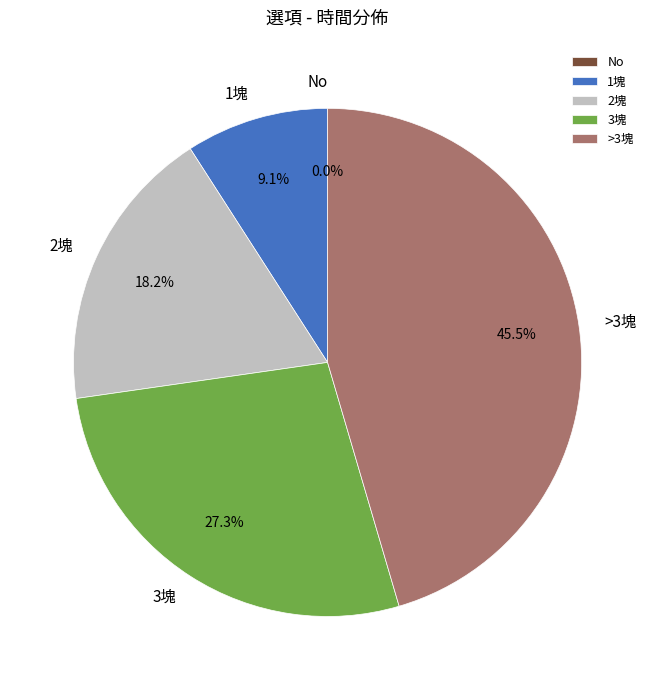

How many segments does this pie chart have?

5